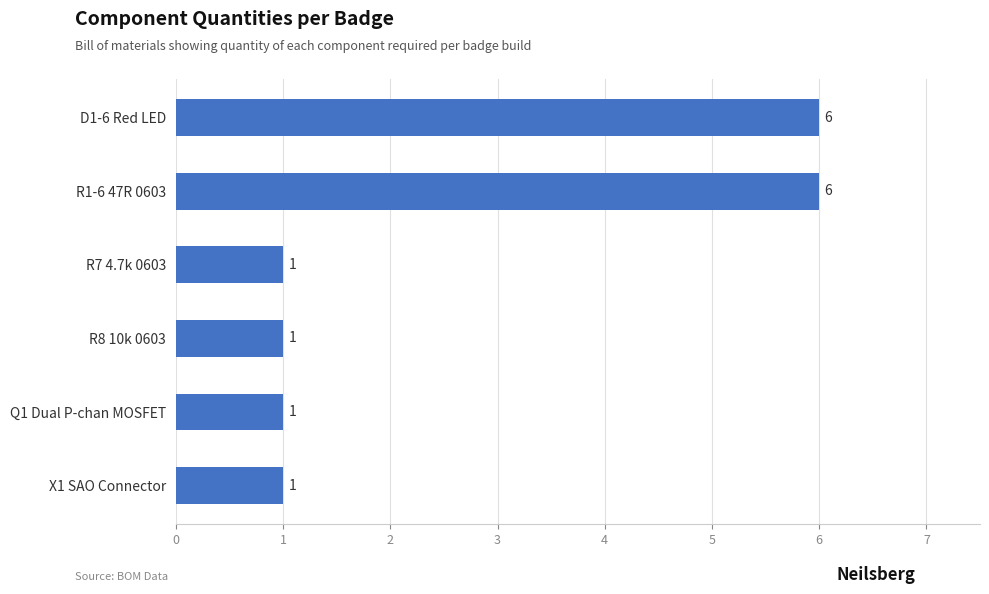

Is it true that the value at X1 SAO Connector is 2?

False